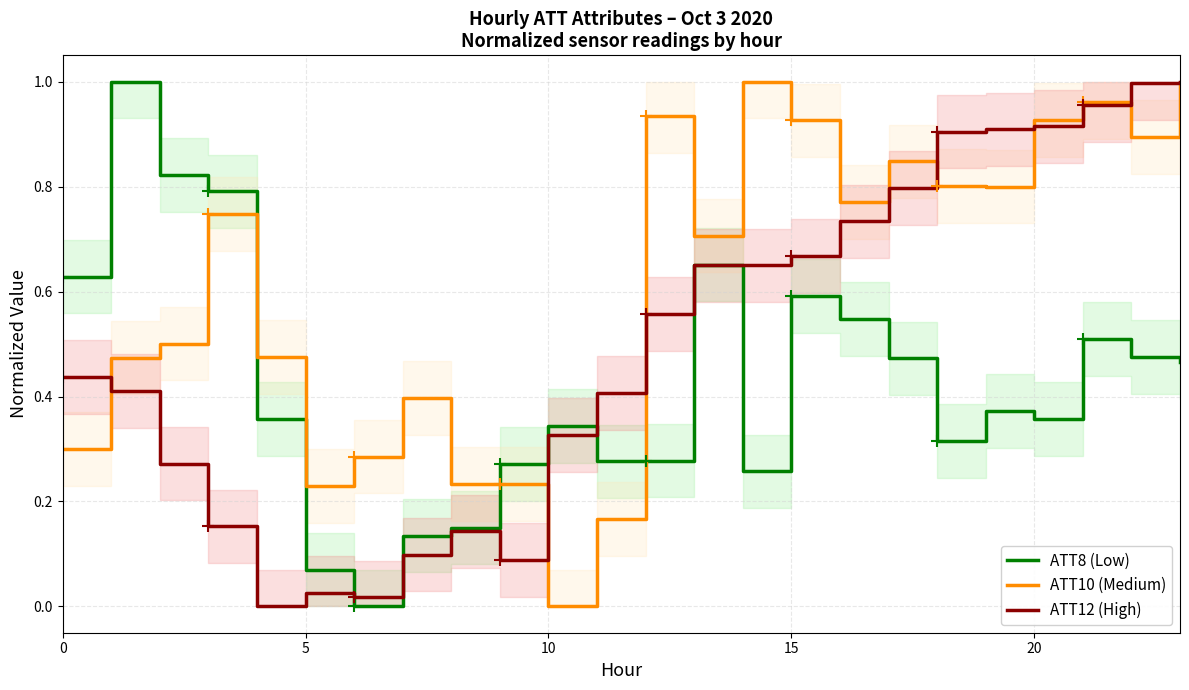

Reading left to right, what are all the values shown in this chart?

ATT8 (Low): 0.6	1.0	0.8	0.8	0.4	0.1	0.0	0.1	0.2	0.3	0.3	0.3	0.3	0.7	0.3	0.6	0.5	0.5	0.3	0.4	0.4	0.5	0.5	0.5
ATT10 (Medium): 0.3	0.5	0.5	0.7	0.5	0.2	0.3	0.4	0.2	0.2	0.0	0.2	0.9	0.7	1.0	0.9	0.8	0.8	0.8	0.8	0.9	1.0	0.9	1.0
ATT12 (High): 0.4	0.4	0.3	0.2	0.0	0.0	0.0	0.1	0.1	0.1	0.3	0.4	0.6	0.6	0.6	0.7	0.7	0.8	0.9	0.9	0.9	1.0	1.0	1.0